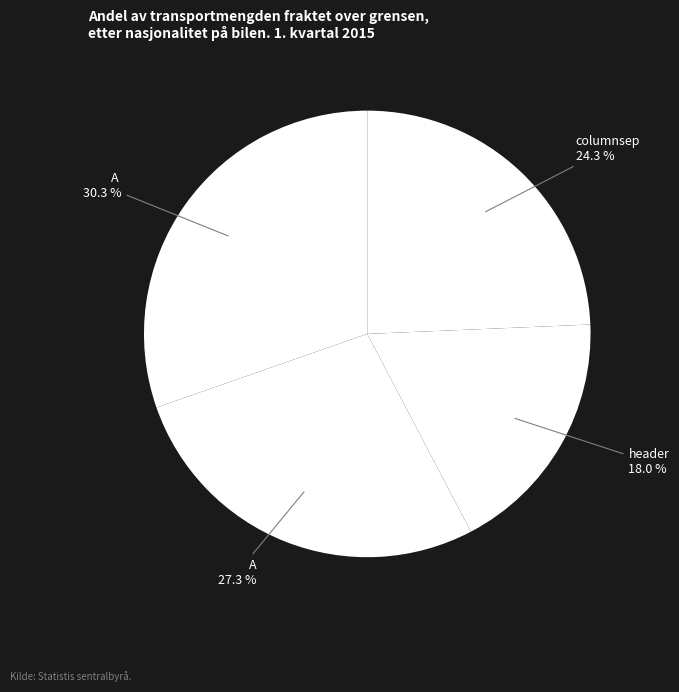

Is there a majority slice in this chart?

No